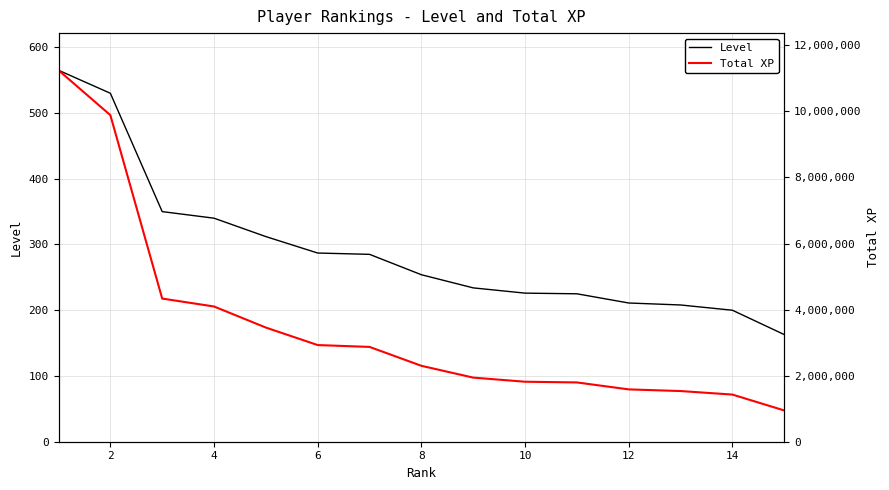

Reading left to right, transcribe all the data shown in this chart.

Level: 565	530	350	340	312	287	285	254	234	226	225	211	208	200	163
Total XP: 11246250	9887062	4334014	4094200	3456069	2926352	2870385	2298570	1941050	1816376	1794986	1584237	1534289	1427539	947055